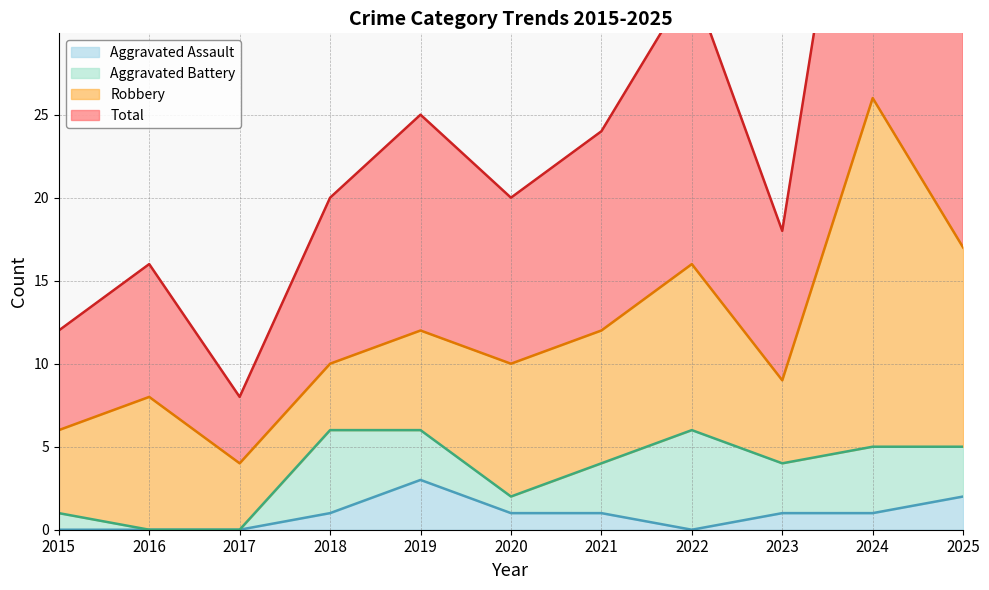

True or false: Aggravated Assault has a value of 0 at 2017.

True